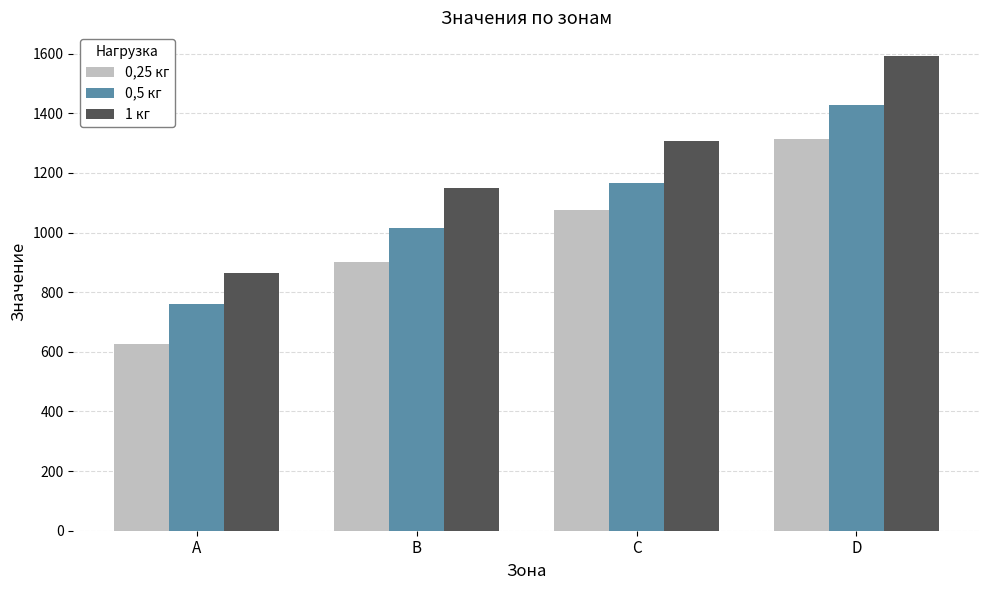

List the series in order of their overall mean, highest first.

1 кг, 0,5 кг, 0,25 кг